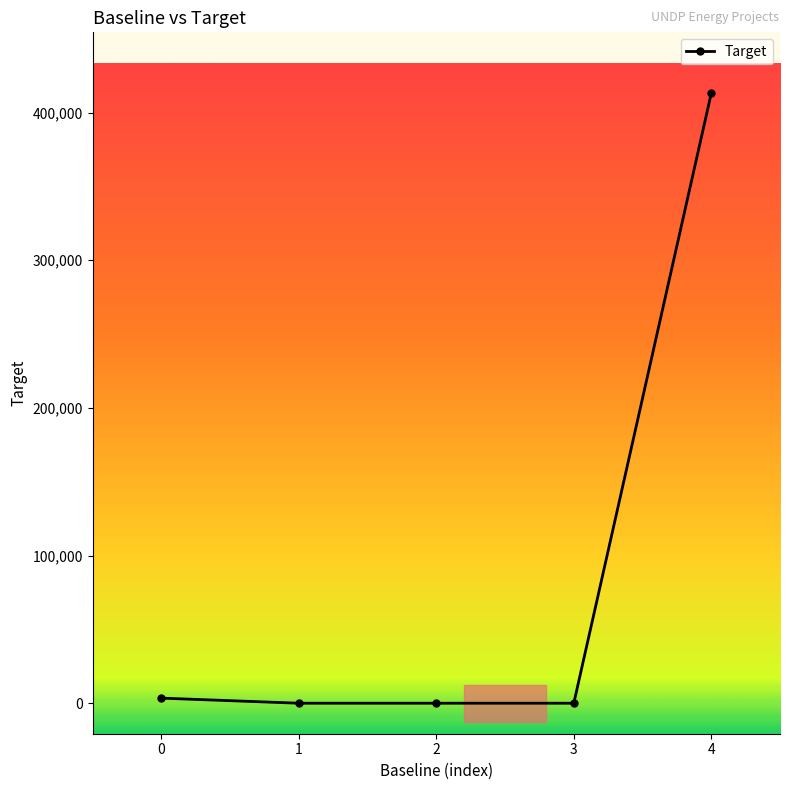

What is the value of the 5th point from the left?

413000.0